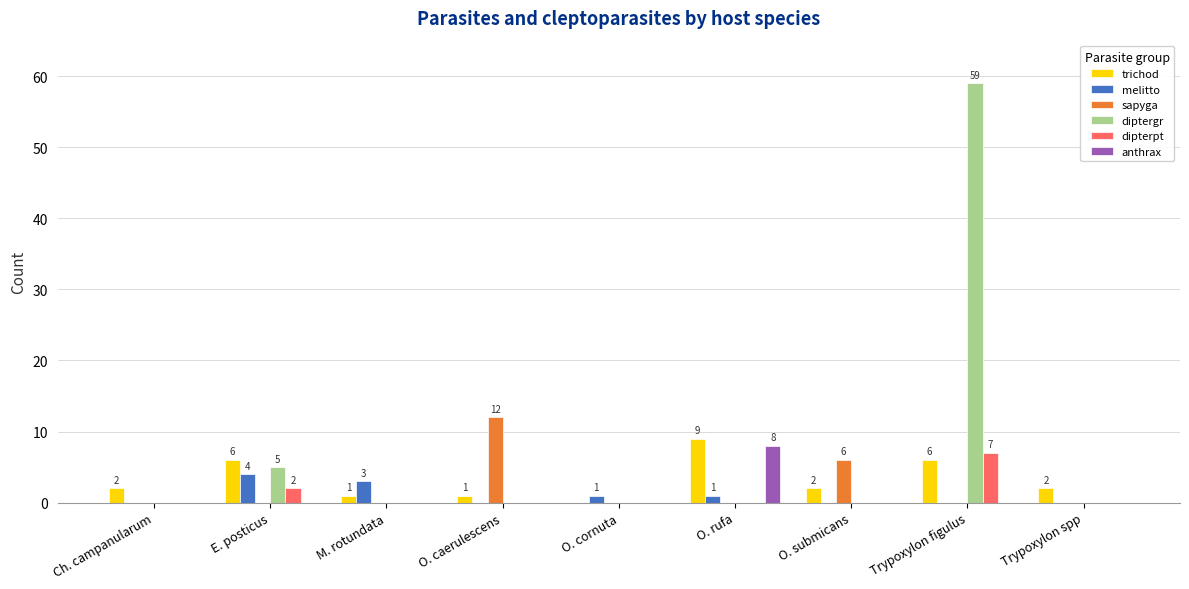

Is it true that dipterpt equals 4 at O. cornuta?

False